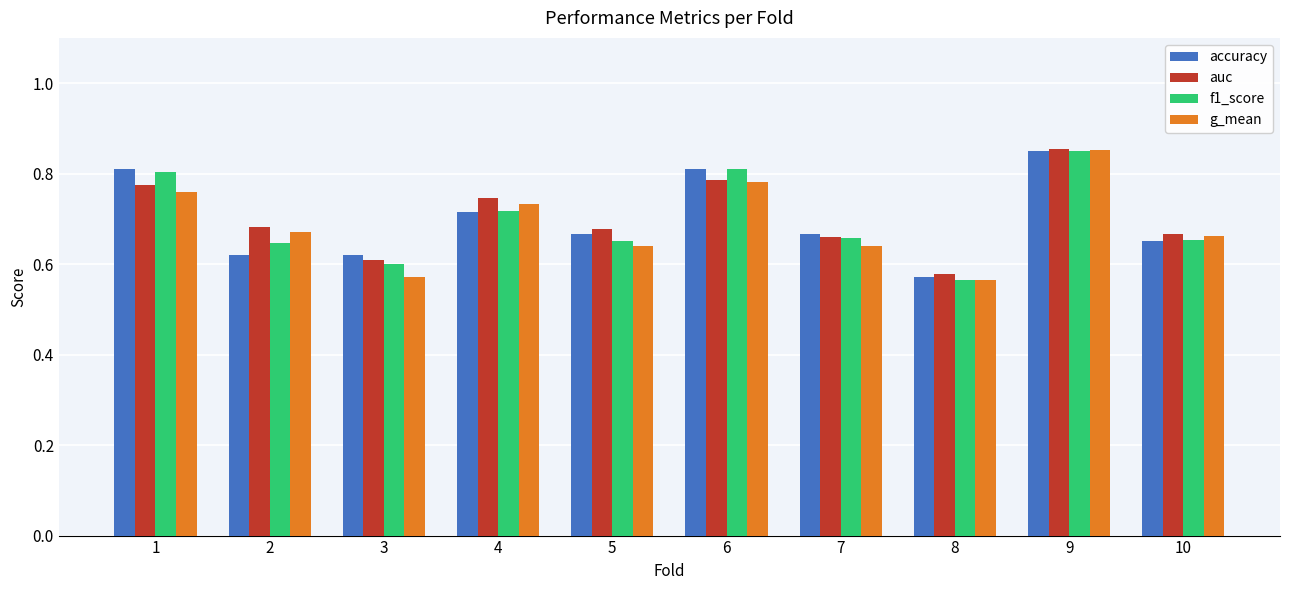

Which category has the highest value in the g_mean series?

9